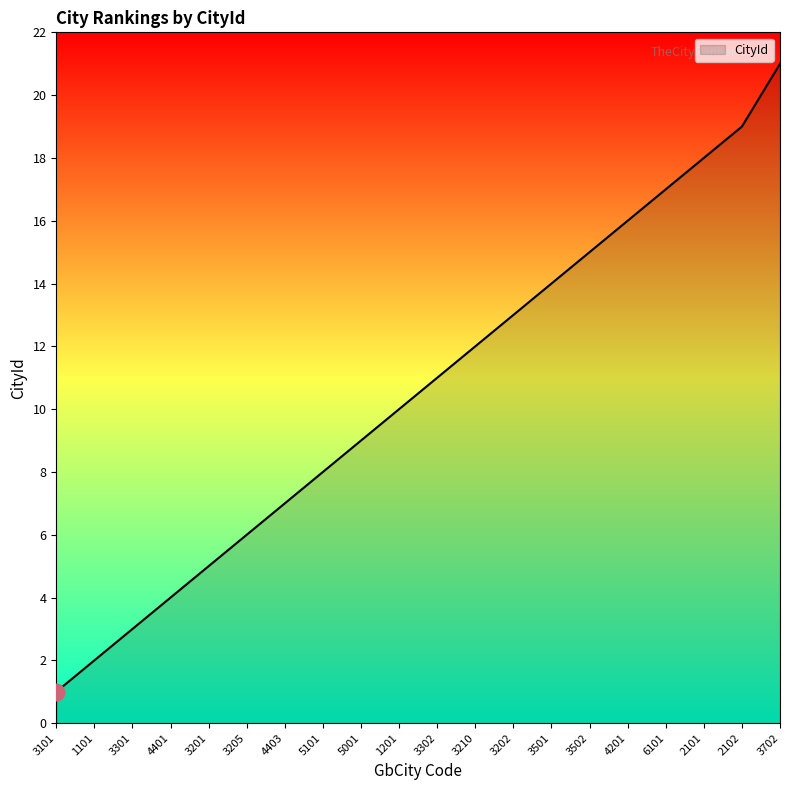

What is the difference between the maximum and second lowest values?

19